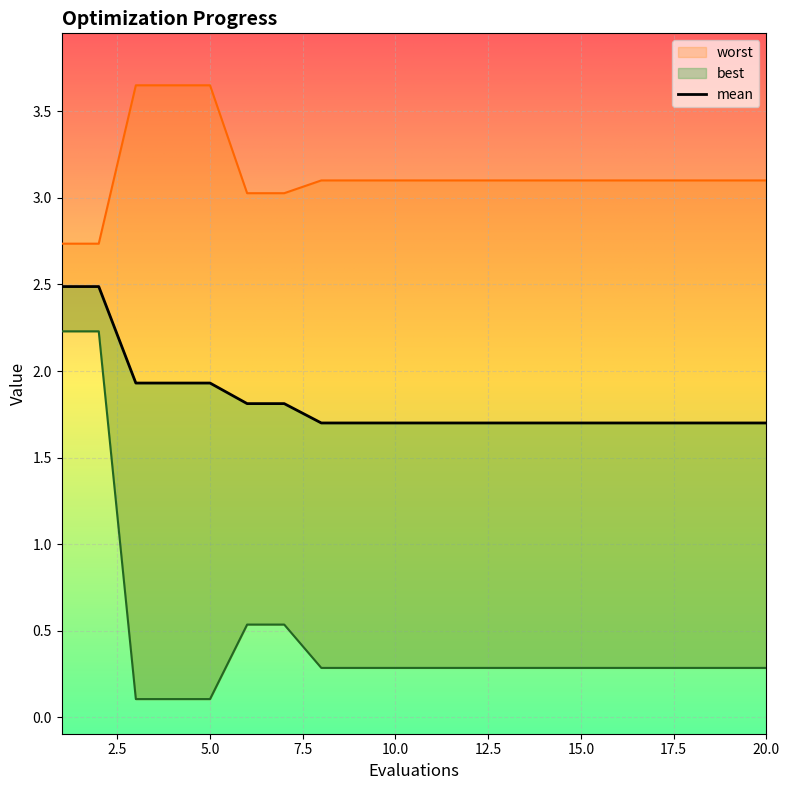

At 11, list the series in order from largest to smallest.

worst, mean, best